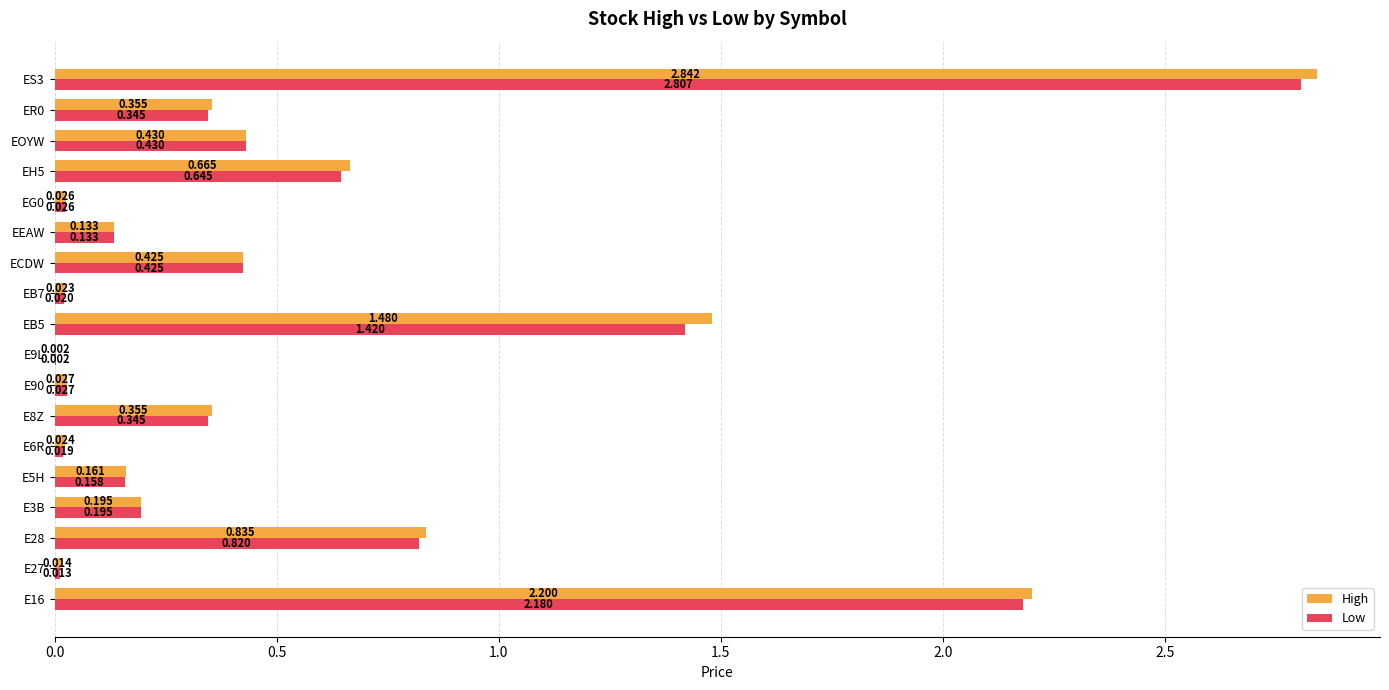

Is the value of High at E28 greater than the value of Low at ECDW?

Yes